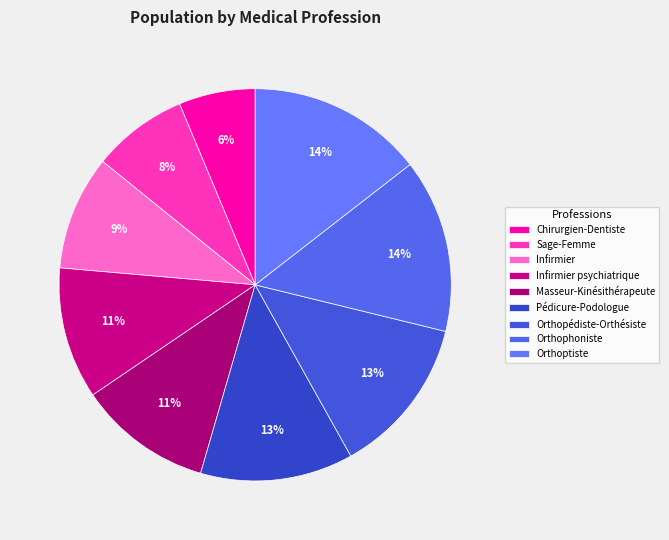

Does any single category account for the majority?

No